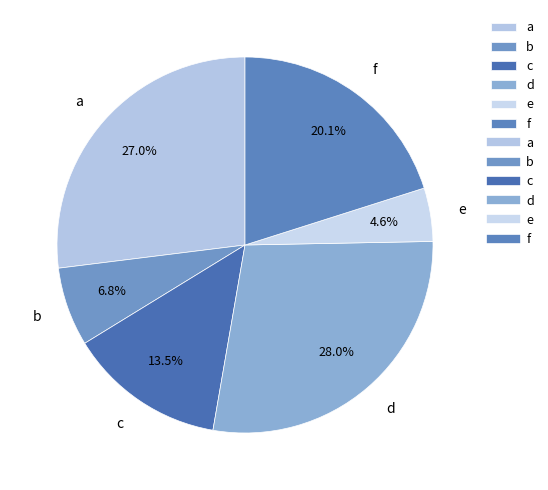

What is the total percentage of d and b?

34.8%